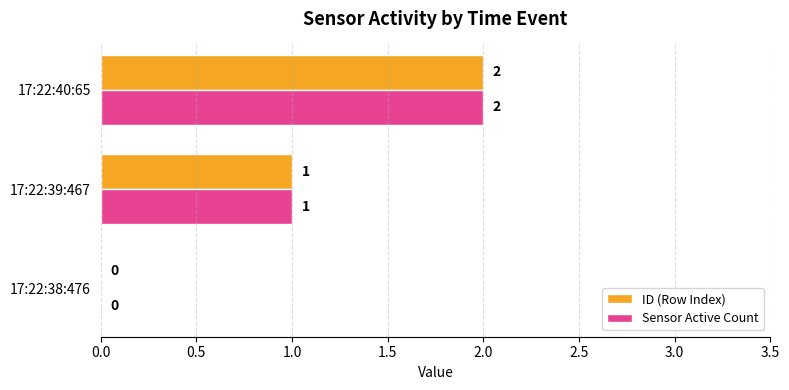

What is the sum of the Sensor Active Count values at 17:22:39:467 and 17:22:40:65?

3